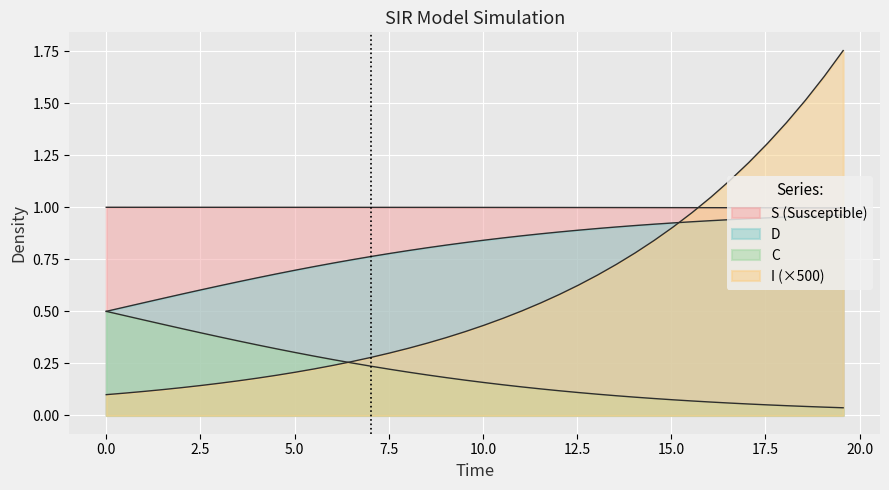

What are all the series names shown in the legend?

S, I, C, D